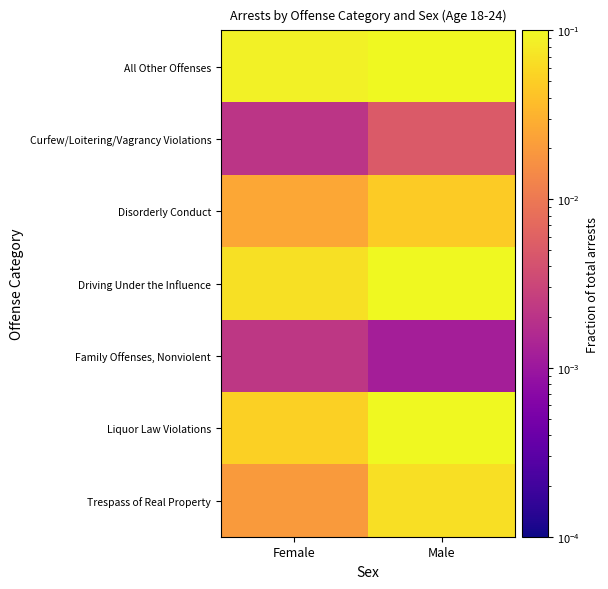

What is the total value across all series at Female?

0.3